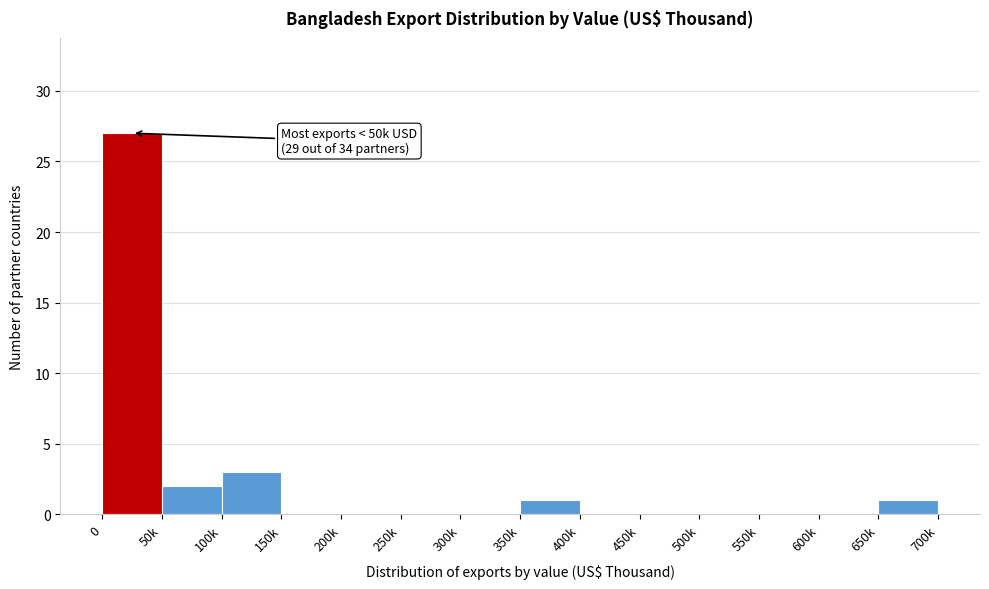

Reading left to right, transcribe all the data shown in this chart.

0=27	50k=2	100k=3	150k=0	200k=0	250k=0	300k=0	350k=1	400k=0	450k=0	500k=0	550k=0	600k=0	650k=1